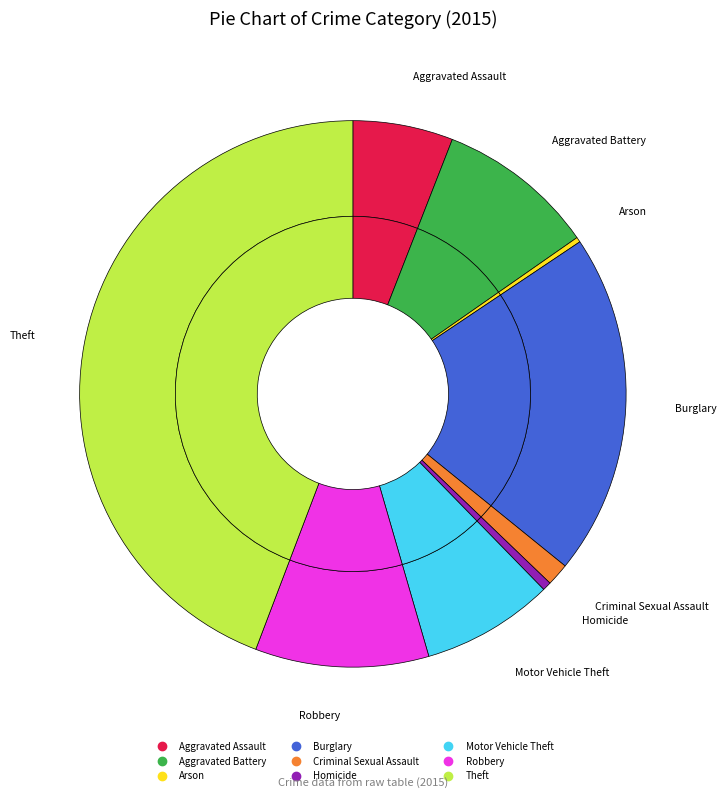

What is the change in value from Aggravated Battery to Motor Vehicle Theft?

-42